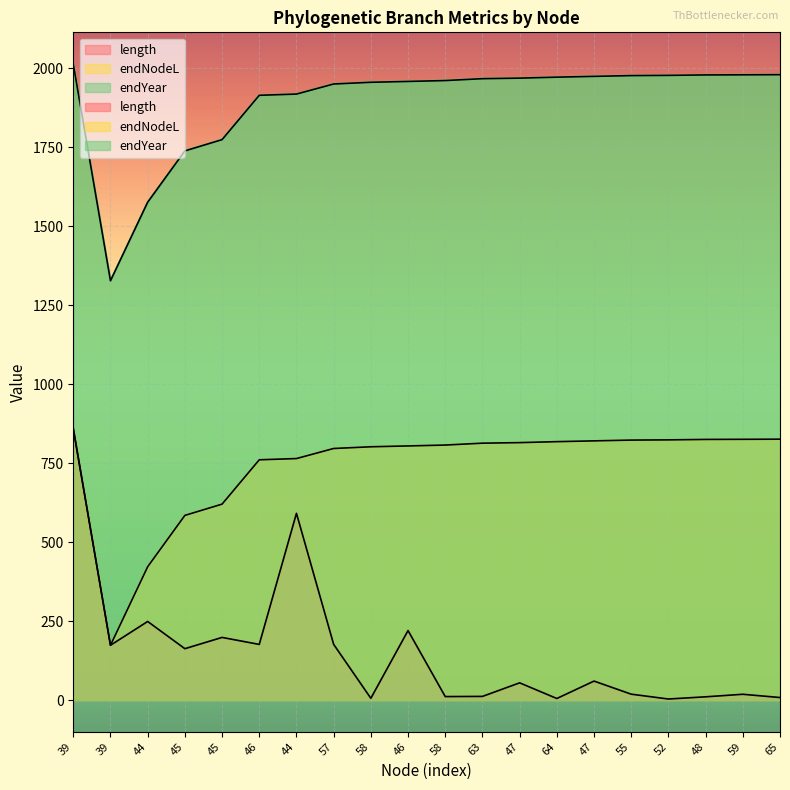

What are all the series names shown in the legend?

length, endNodeL, endYear